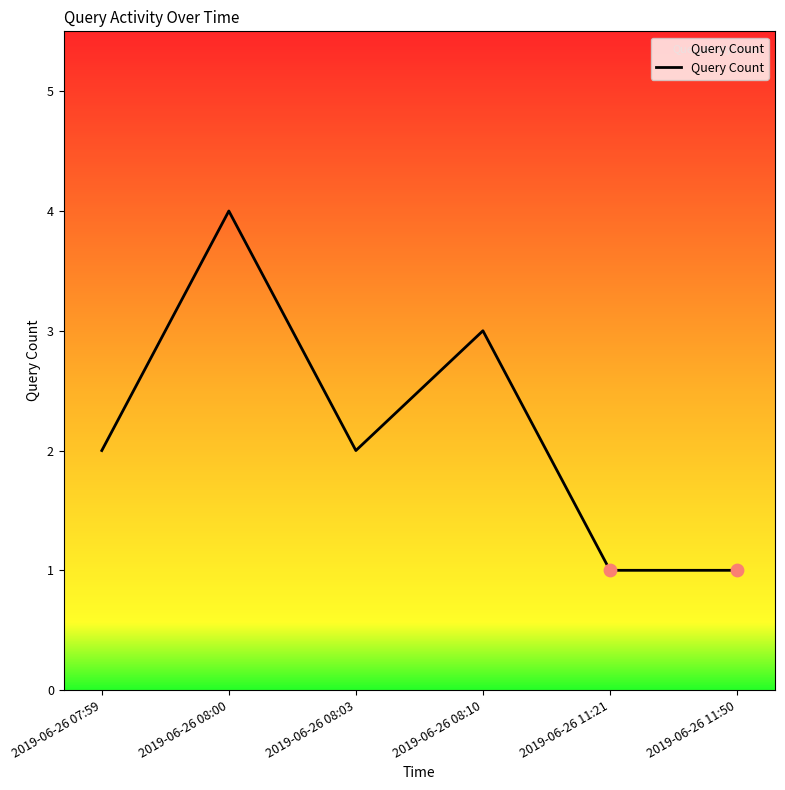

What is the change in value from 2019-06-26 07:59 to 2019-06-26 11:21?

-1